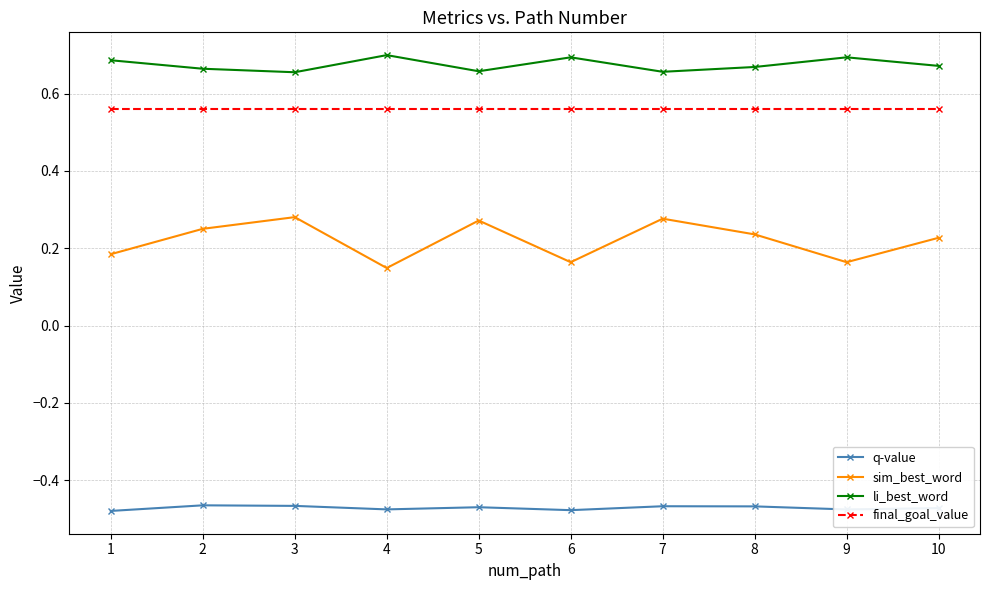

Which series has the largest range (max minus min)?

sim_best_word